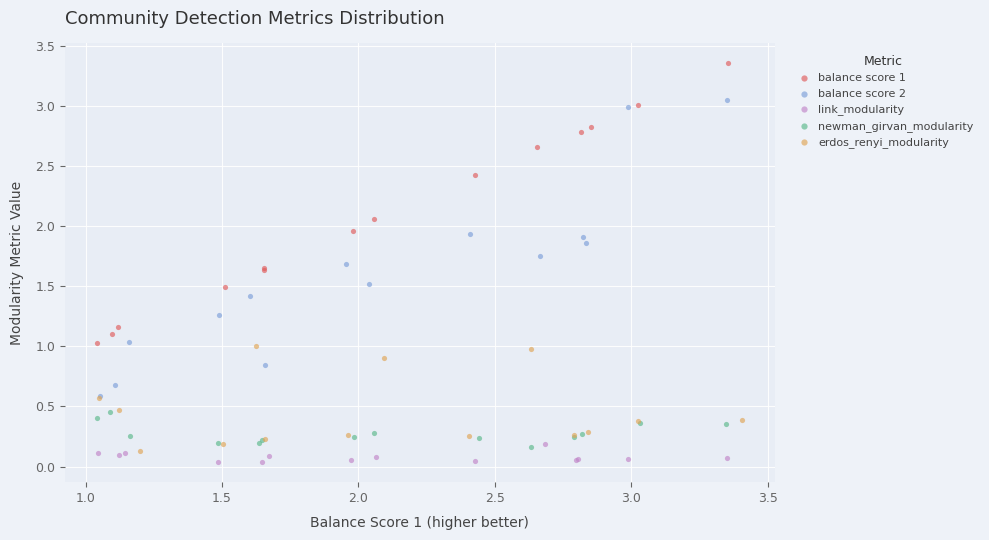

Which series has the largest Y range (max minus min)?

balance score 2